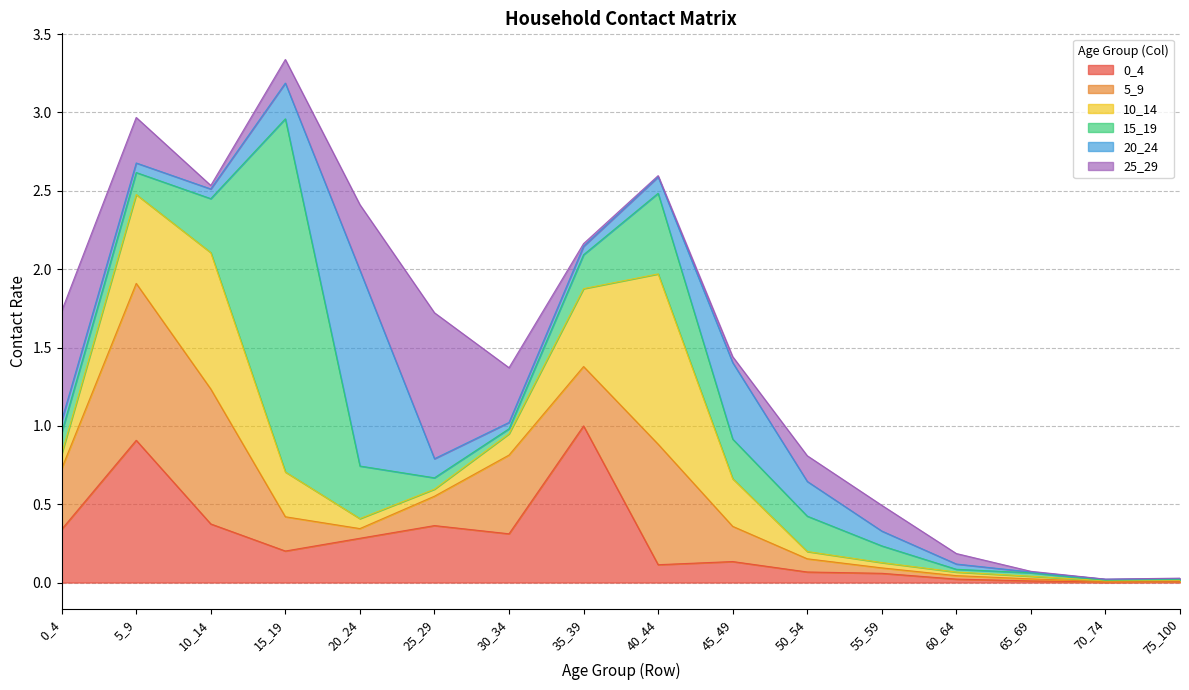

What is the value of the 0_4 point at the 7th from the left?

0.3